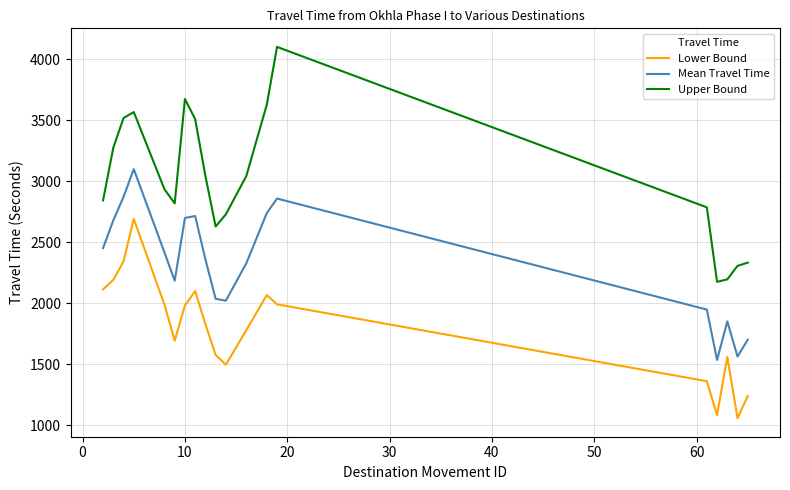

In Mean Travel Time, how many points are lower than both neighbors (excluding endpoints)?

4